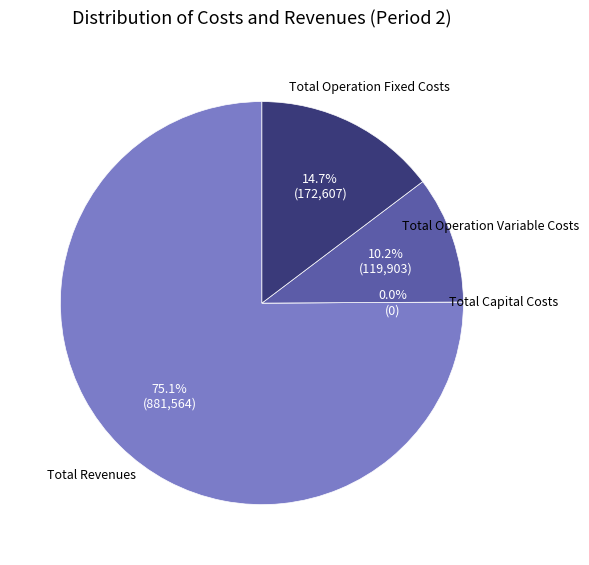

What percentage do Total Capital Costs and Total Operation Fixed Costs together represent?

14.7%